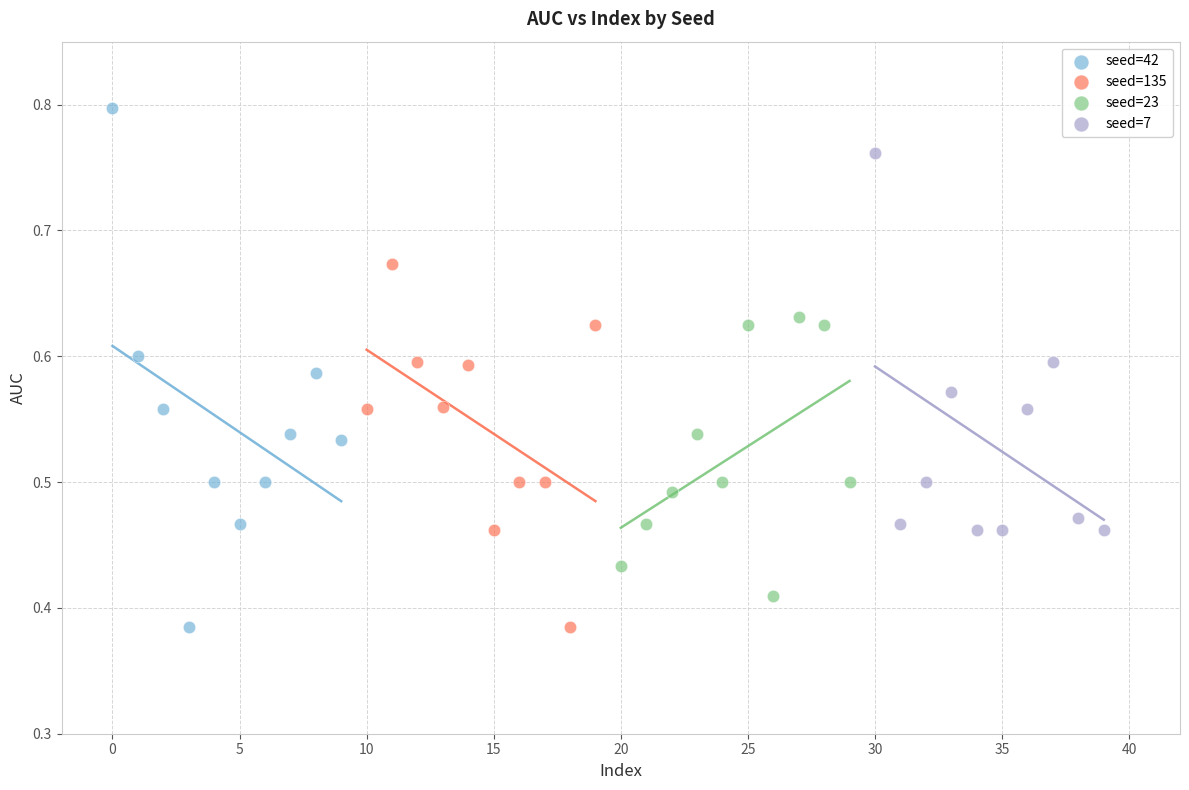

Which series contains the highest Y value?

seed=42